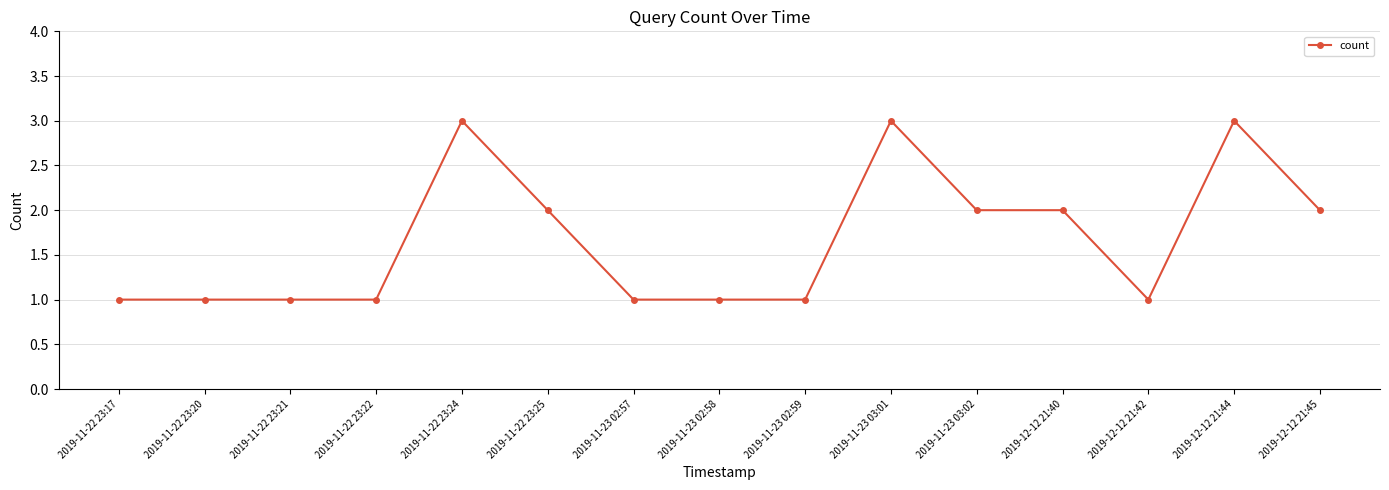

Which has a higher value, 2019-11-22 23:20 or 2019-11-23 03:01?

2019-11-23 03:01